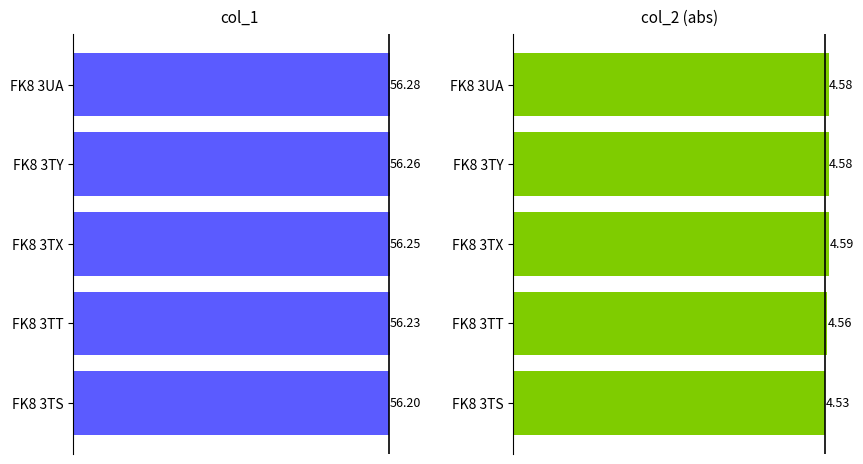

What is the value of the col_1 bar at the 1st from the left?

56.2